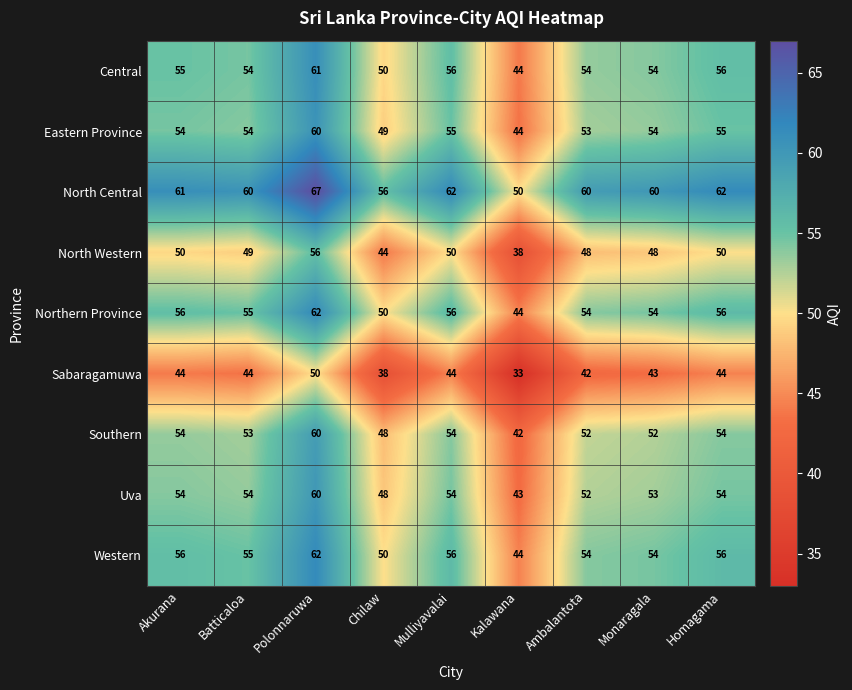

At which category does the chart reach its peak across all series?

Polonnaruwa